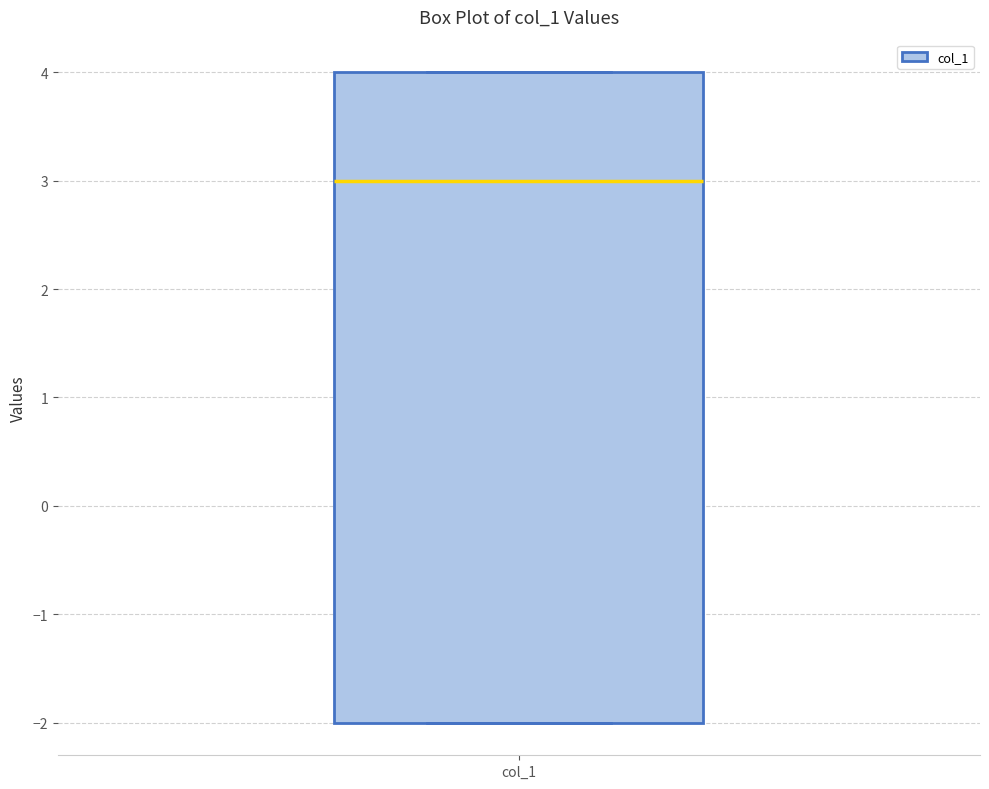

Transcribe this box plot: give where the median line is, the range the box spans, and where the two whiskers end, as read against the y-axis. The values are not printed on the chart, so give them approximately, as read against the axis.

median 3, box -2 to 4, whiskers -2 to 4